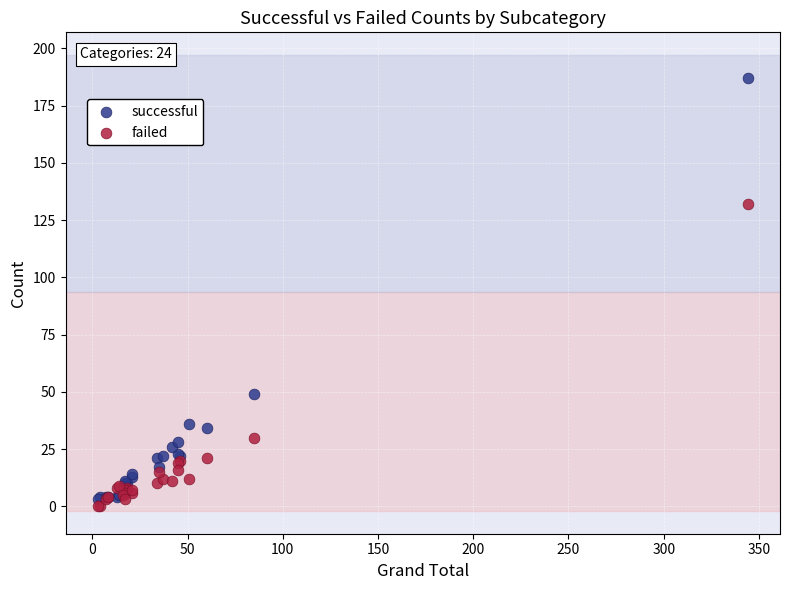

Which series contains the highest Y value?

successful